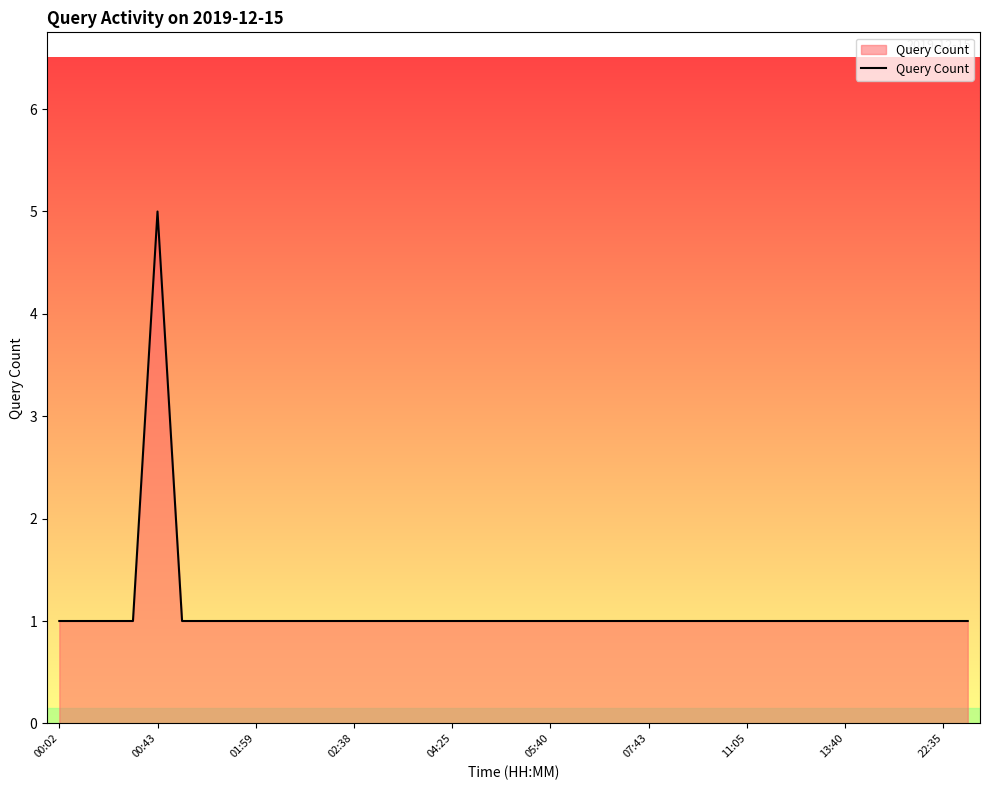

What is the maximum value shown in the chart?

5